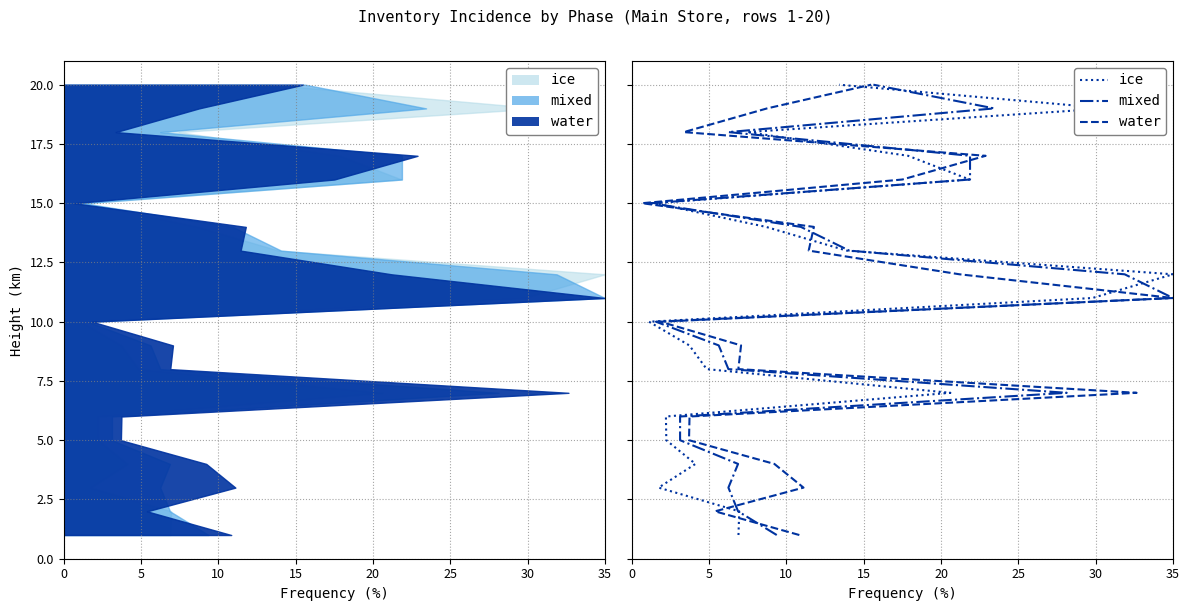

Is it true that water equals 2 at 15?

False